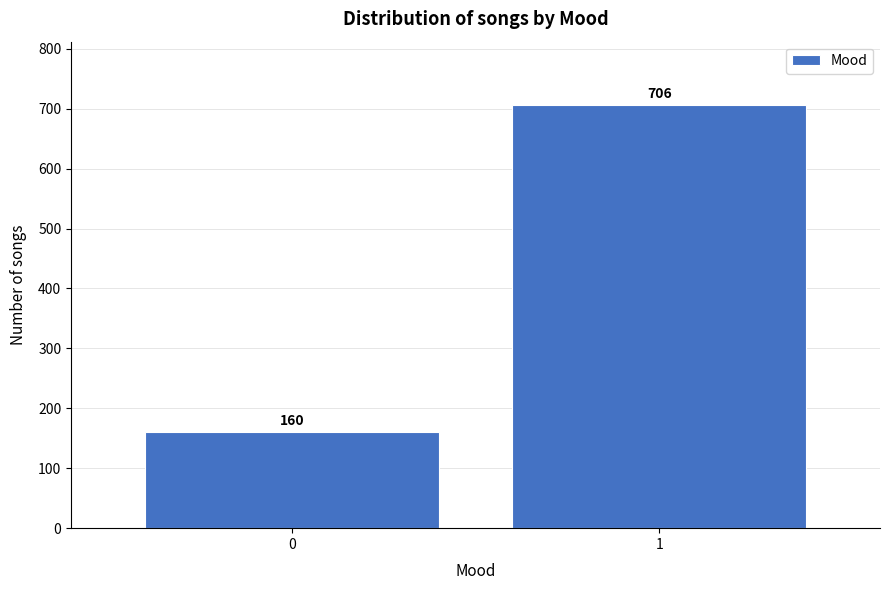

Reading left to right, list all the values displayed in this chart.

160	706